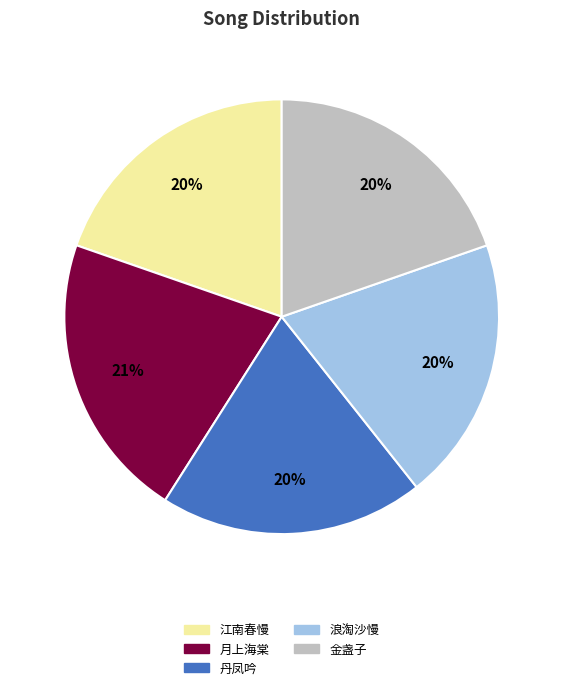

Which slice is the largest?

月上海棠